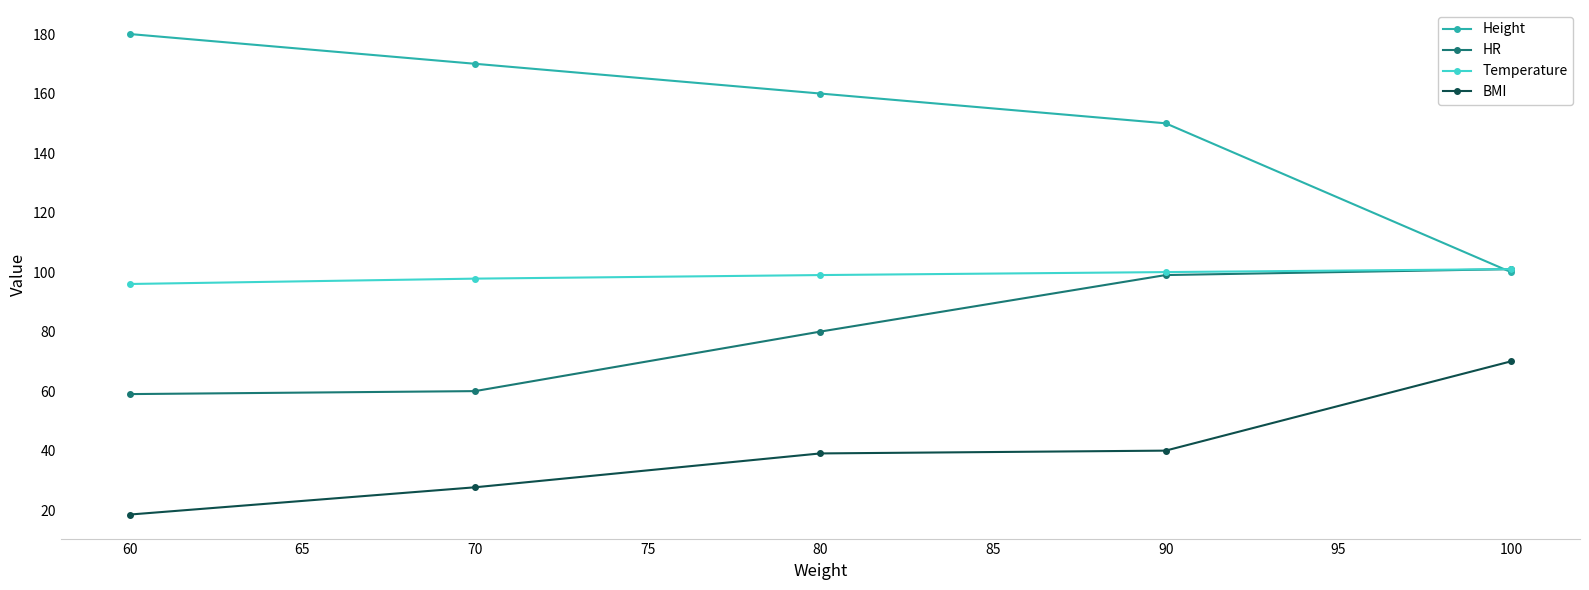

What is the value of the Height point at the 2nd from the left?

170.0